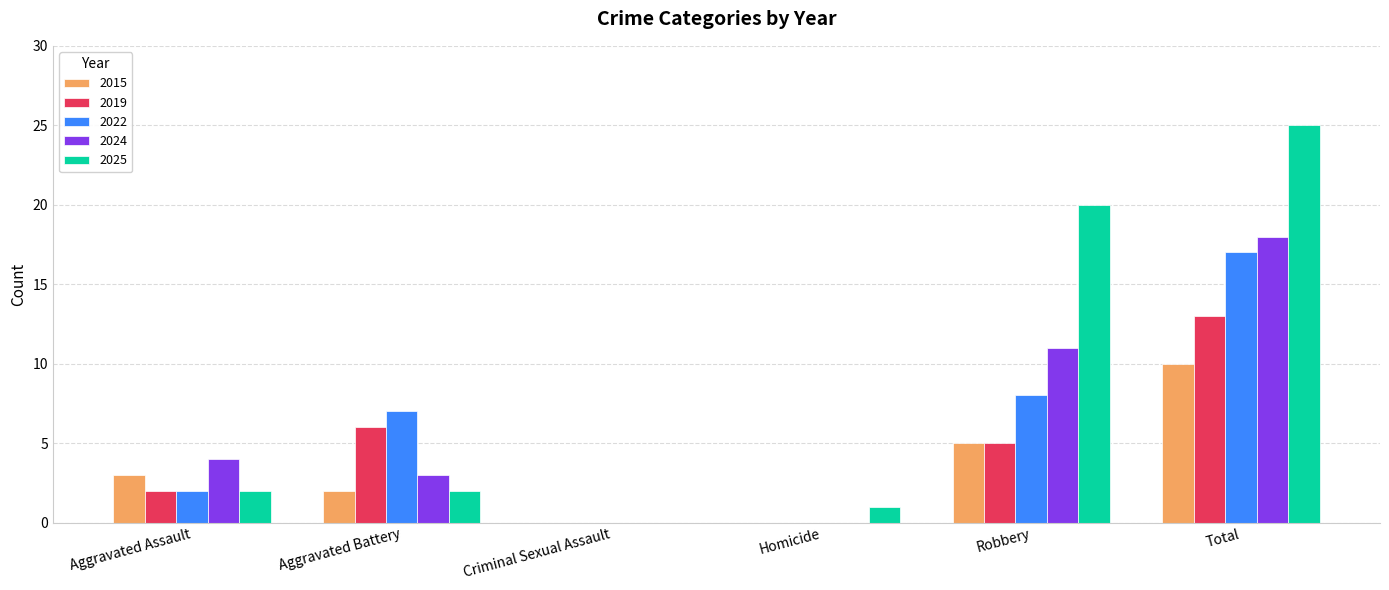

What is the highest value of the 2025 series?

25